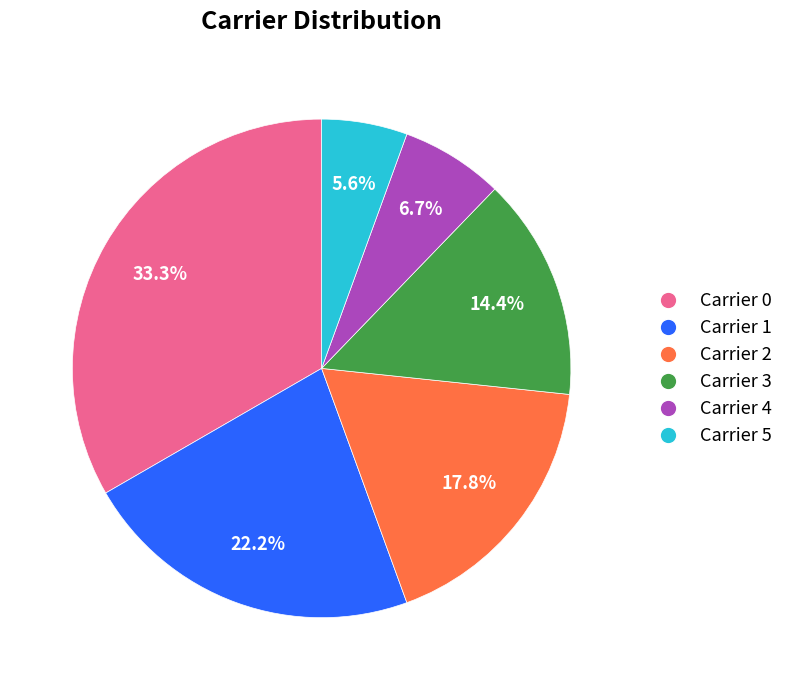

To the nearest percent, what percentage of the pie is Carrier 0?

33%